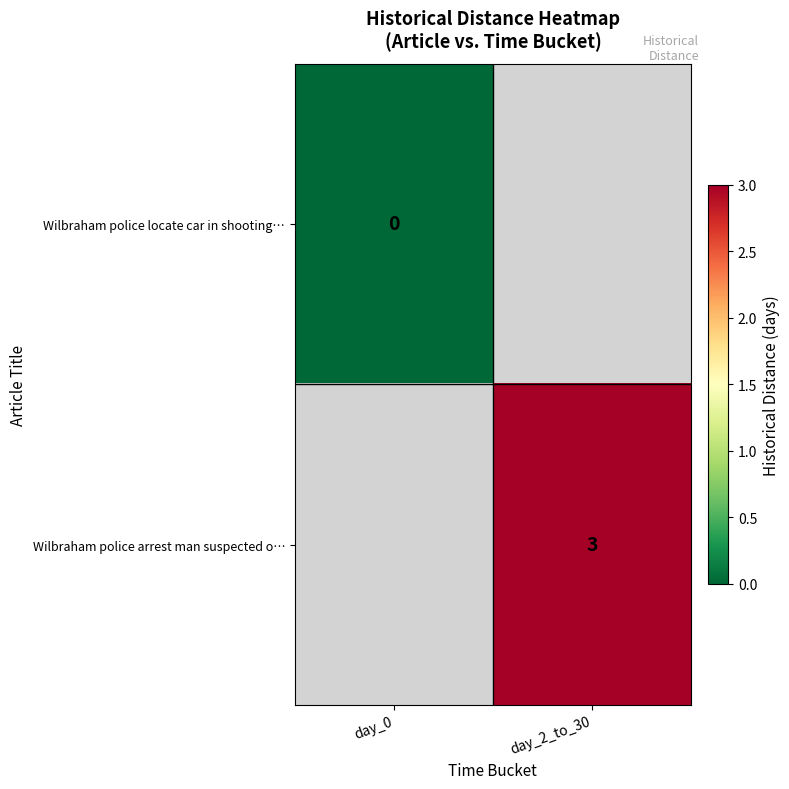

What is the greatest value displayed?

3.0